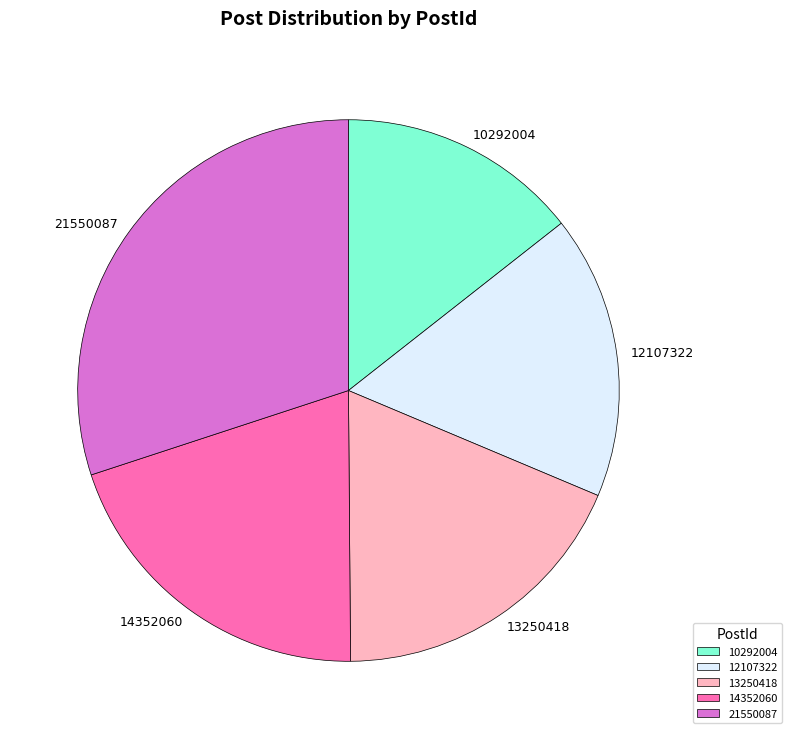

What is the largest slice in the pie chart?

21550087